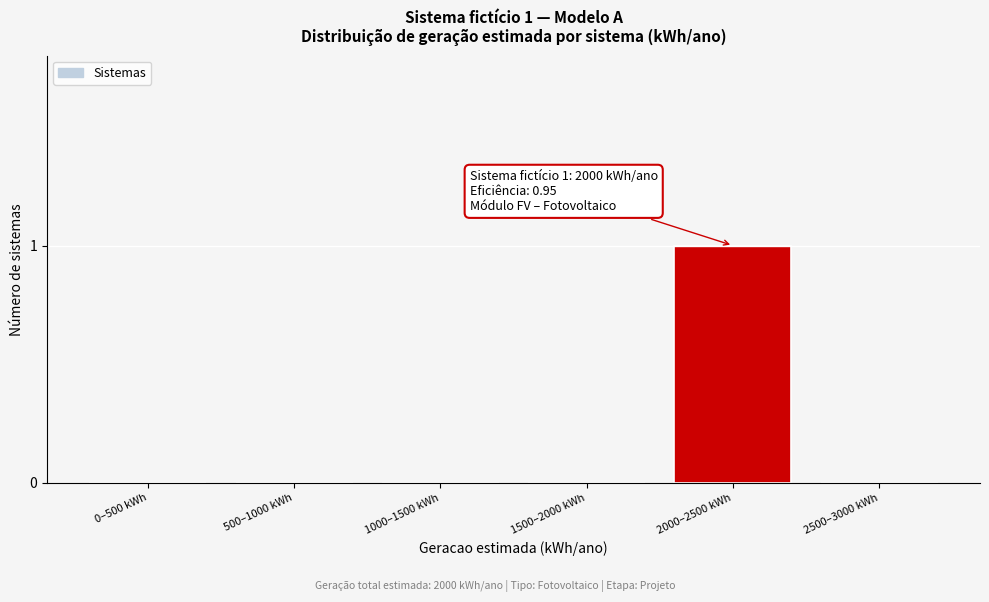

Reading left to right, list all the values displayed in this chart.

0–500 kWh=0	500–1000 kWh=0	1000–1500 kWh=0	1500–2000 kWh=0	2000–2500 kWh=1	2500–3000 kWh=0